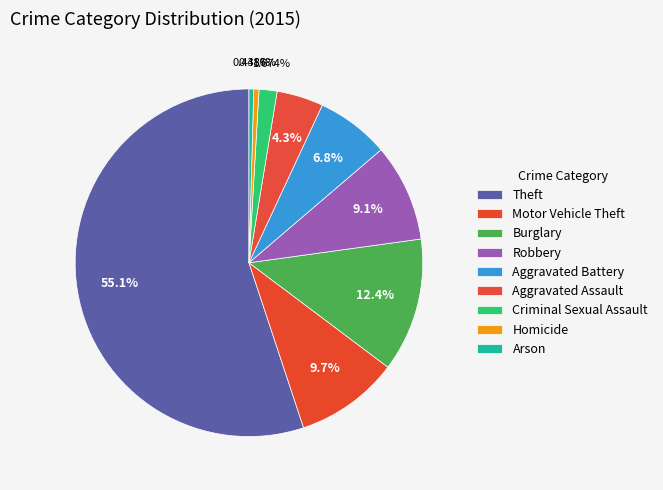

To the nearest percent, what is the difference between the Homicide and Theft slice percentages?

55%